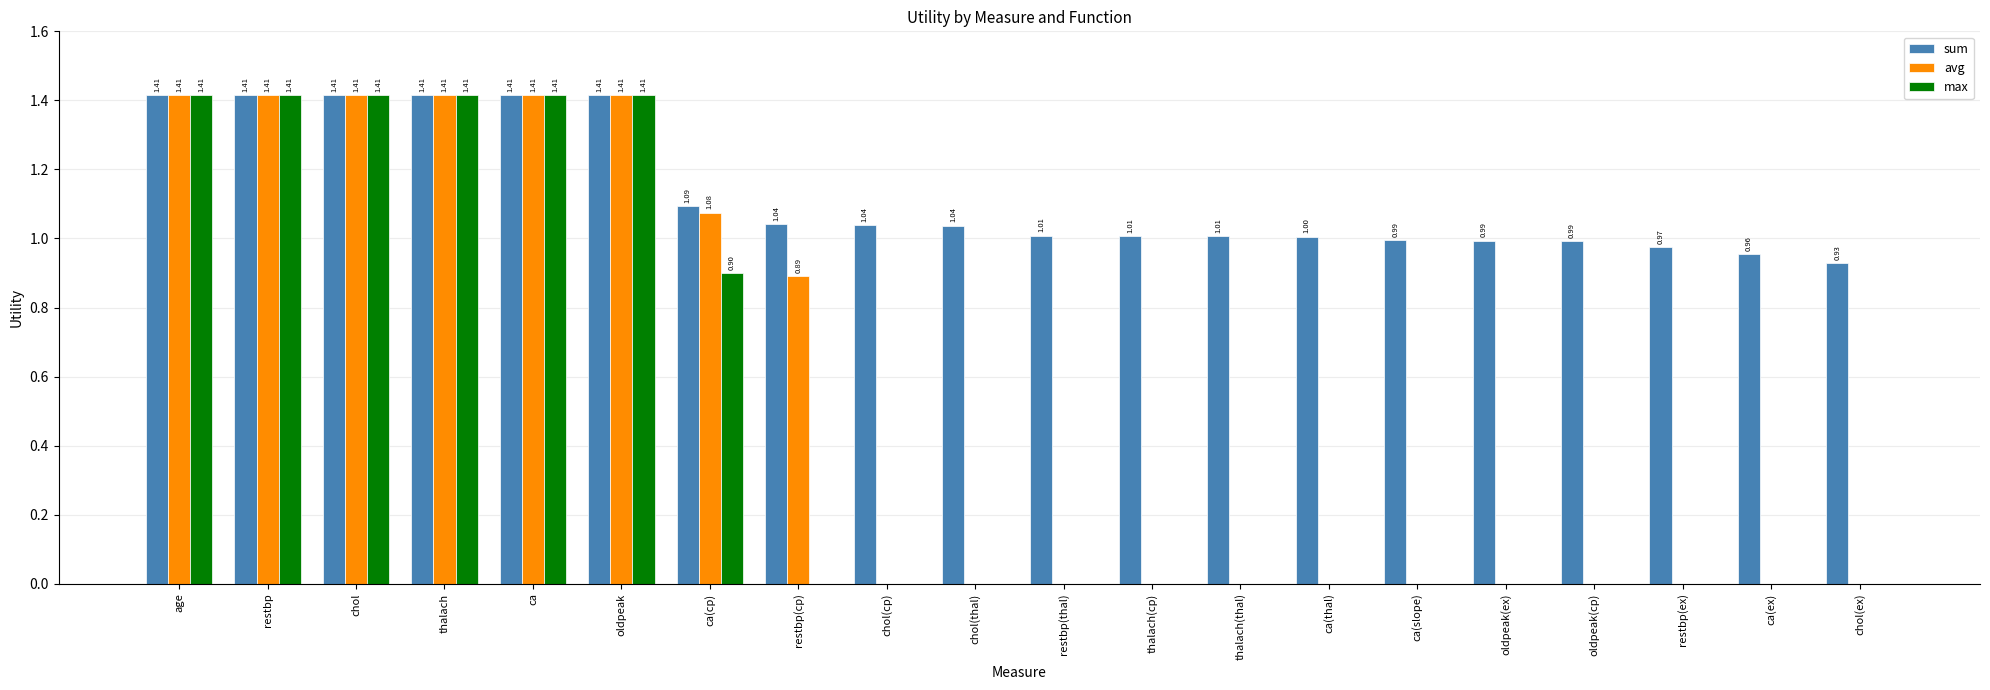

Which series changed the most between chol(thal) and thalach(thal)?

sum